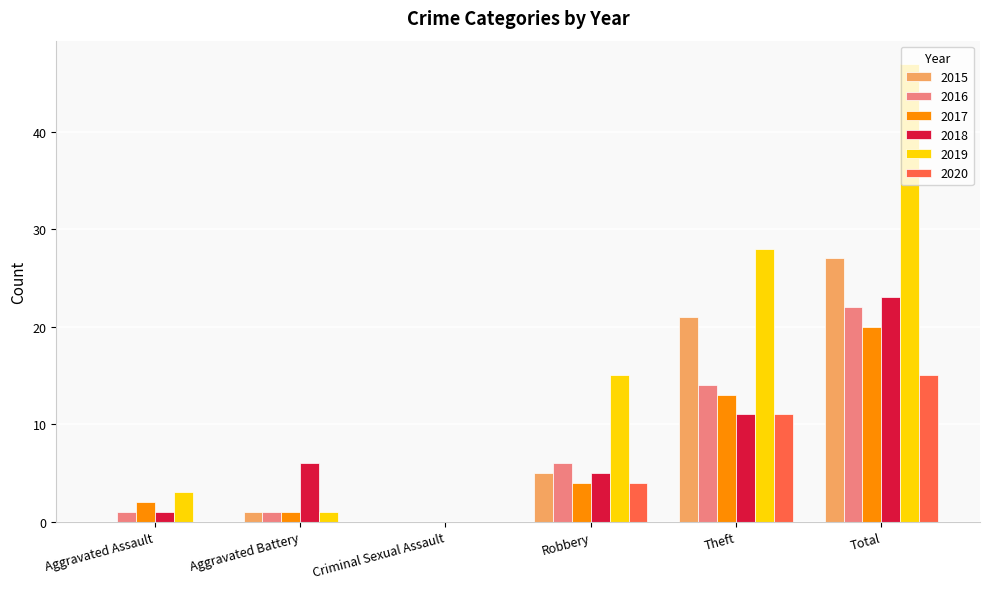

Between Criminal Sexual Assault and Total, which series saw the biggest shift?

2019